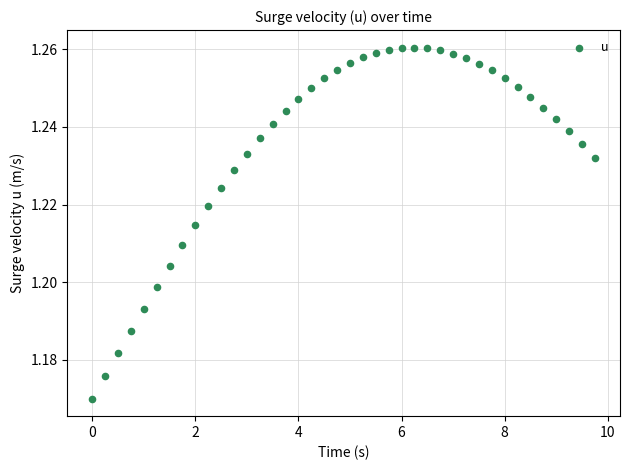

What is the range of X values (max minus min)?

9.8